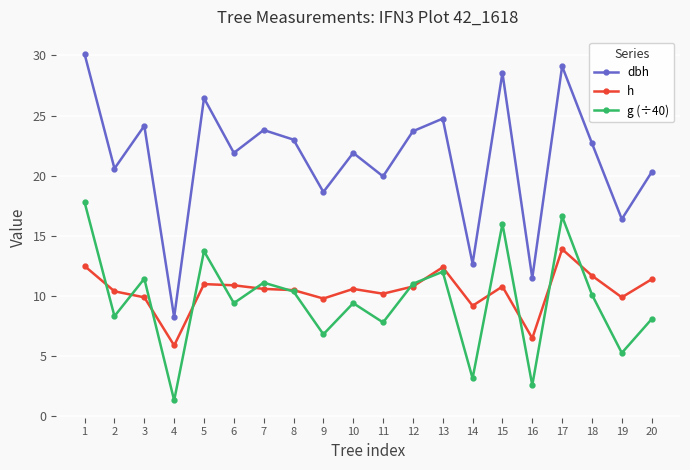

Which category has the highest value in the h series?

17